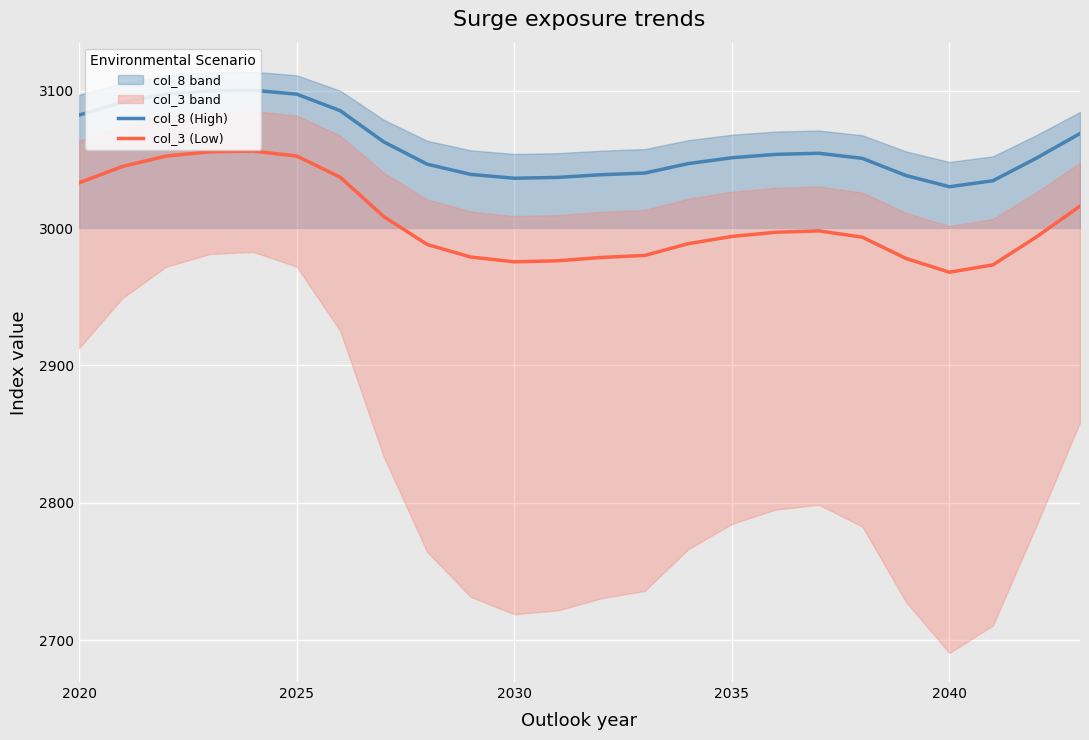

True or false: col_8 (High) and col_3 (Low) cross at least once.

False